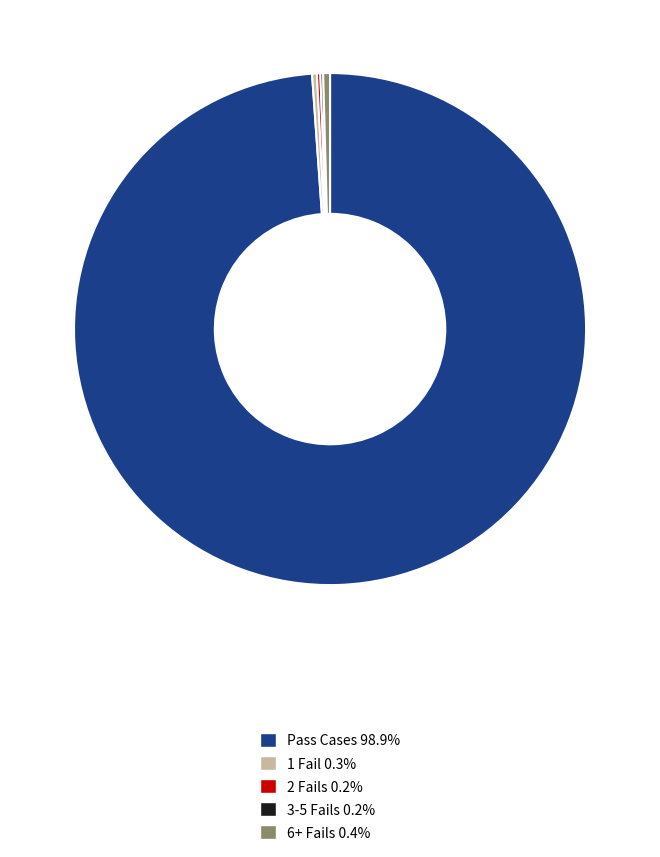

Does any single category account for the majority?

Yes